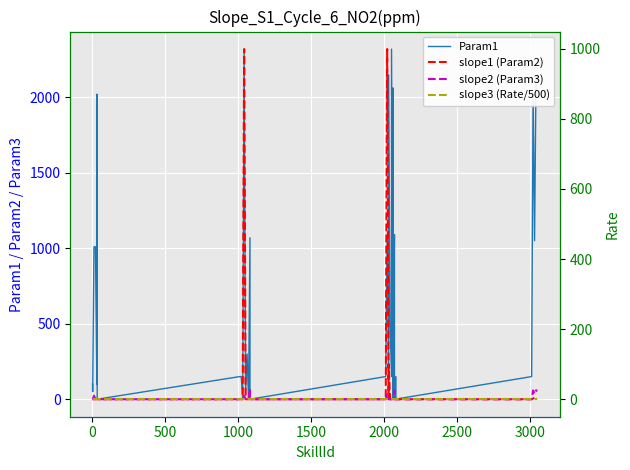

What are all the series names shown in the legend?

Param1, slope1 (Param2), slope2 (Param3), slope3 (Rate/500)